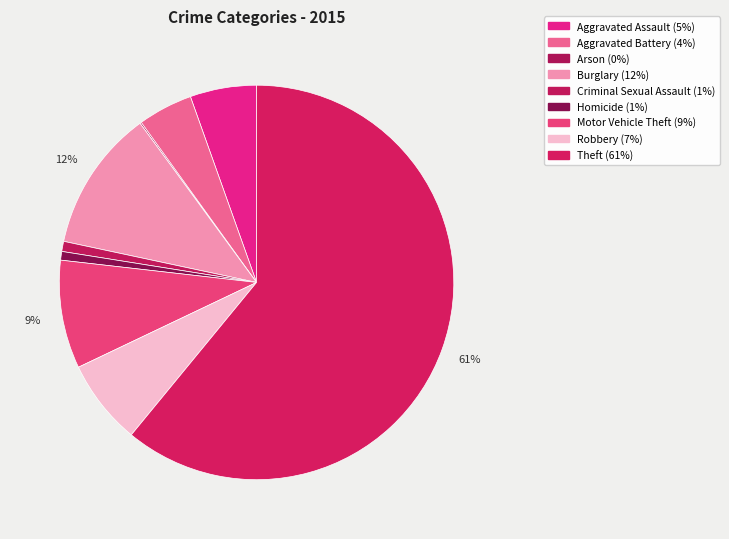

What percentage is NOT represented by Homicide?

99.3%